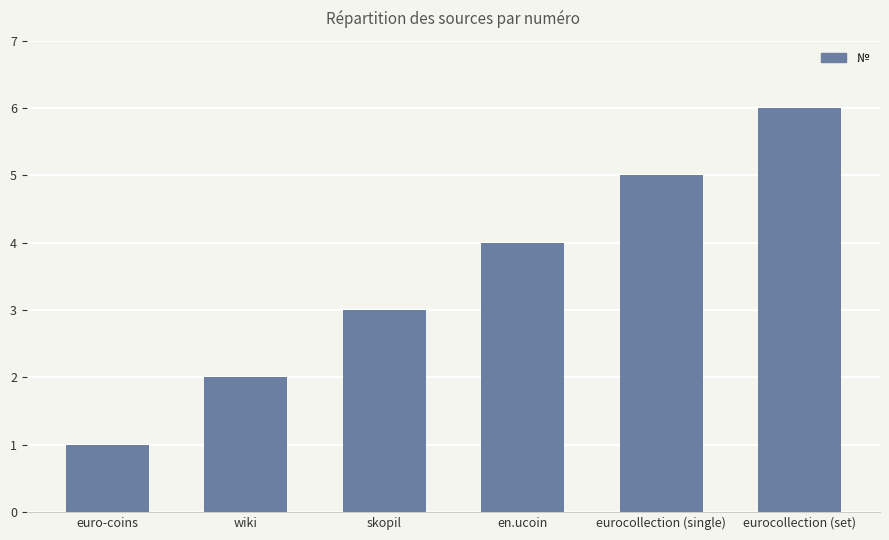

What is the difference between the maximum and second lowest values?

4